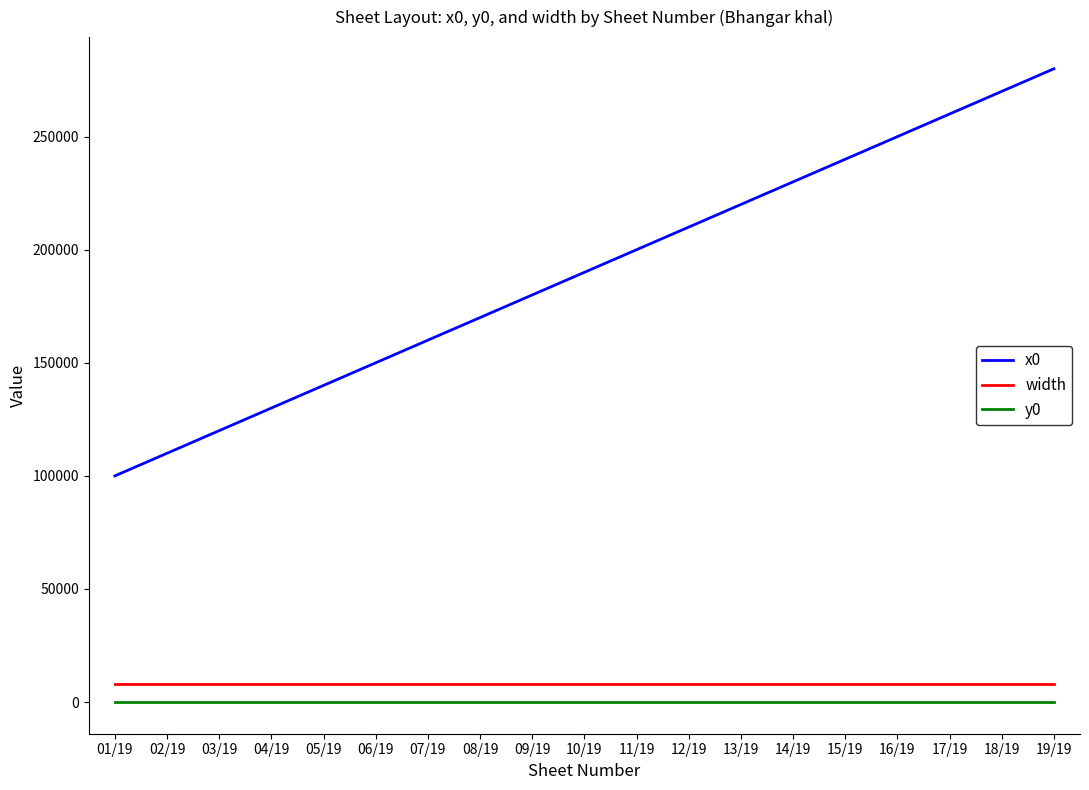

True or false: width and y0 intersect in this chart.

False